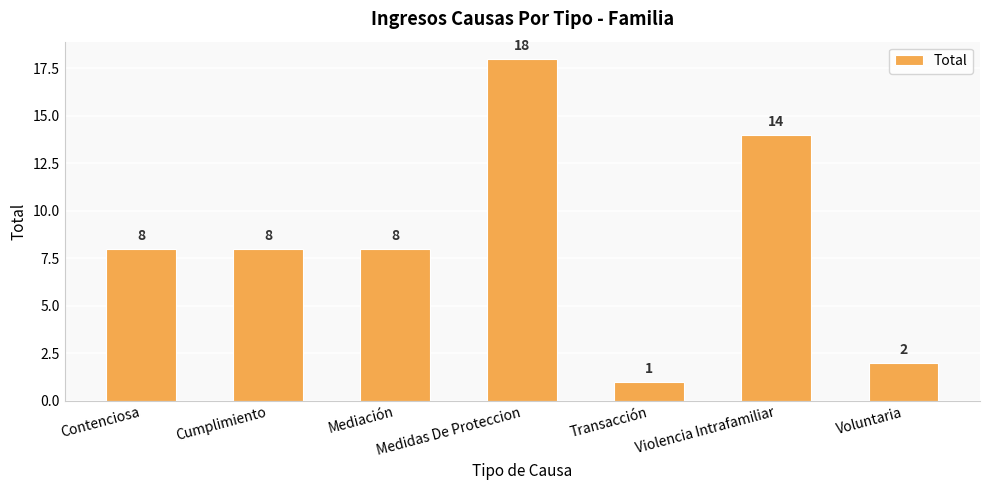

What is the value of the 5th bar from the left?

1